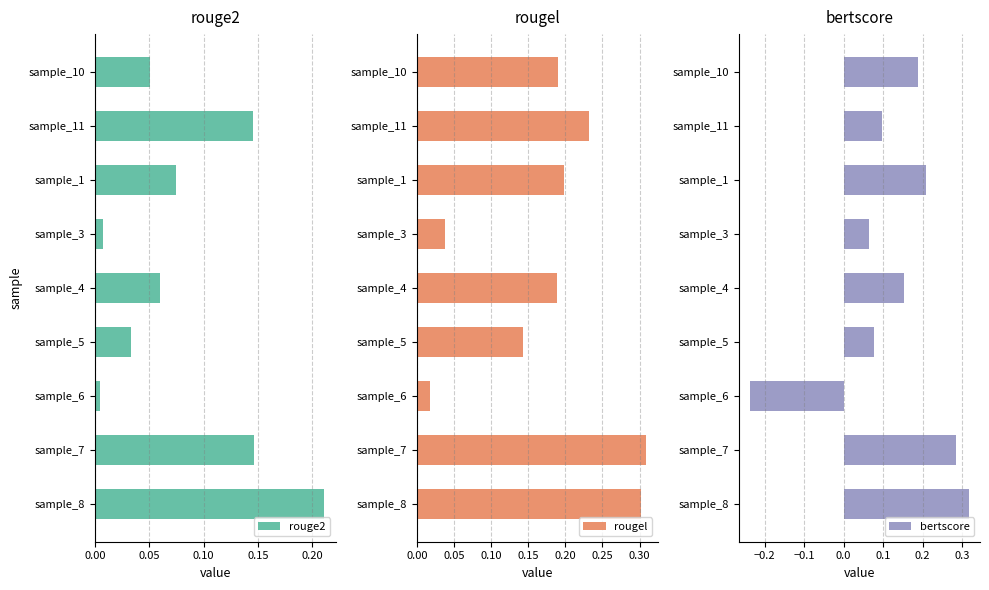

How many values in bertscore are below zero?

1